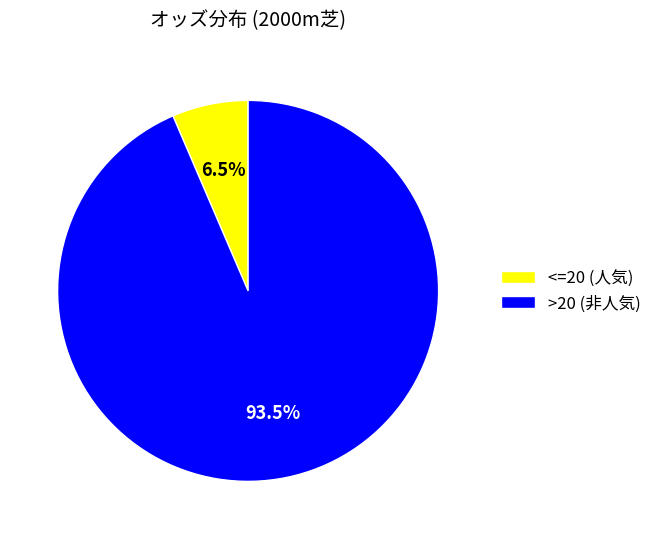

How many segments does this pie chart have?

2